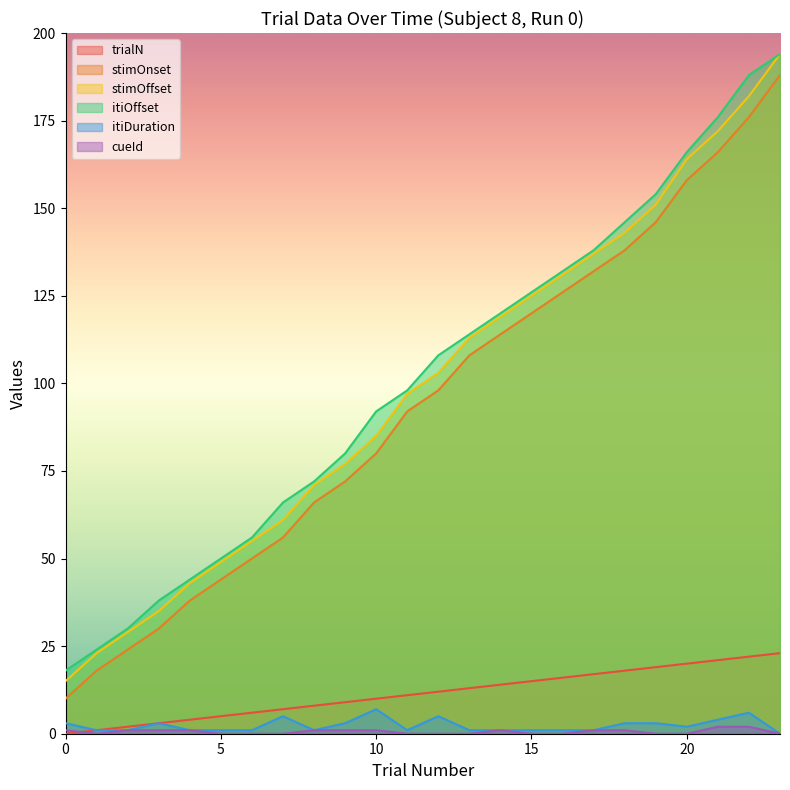

Where does the cueId series first go above 1?

21